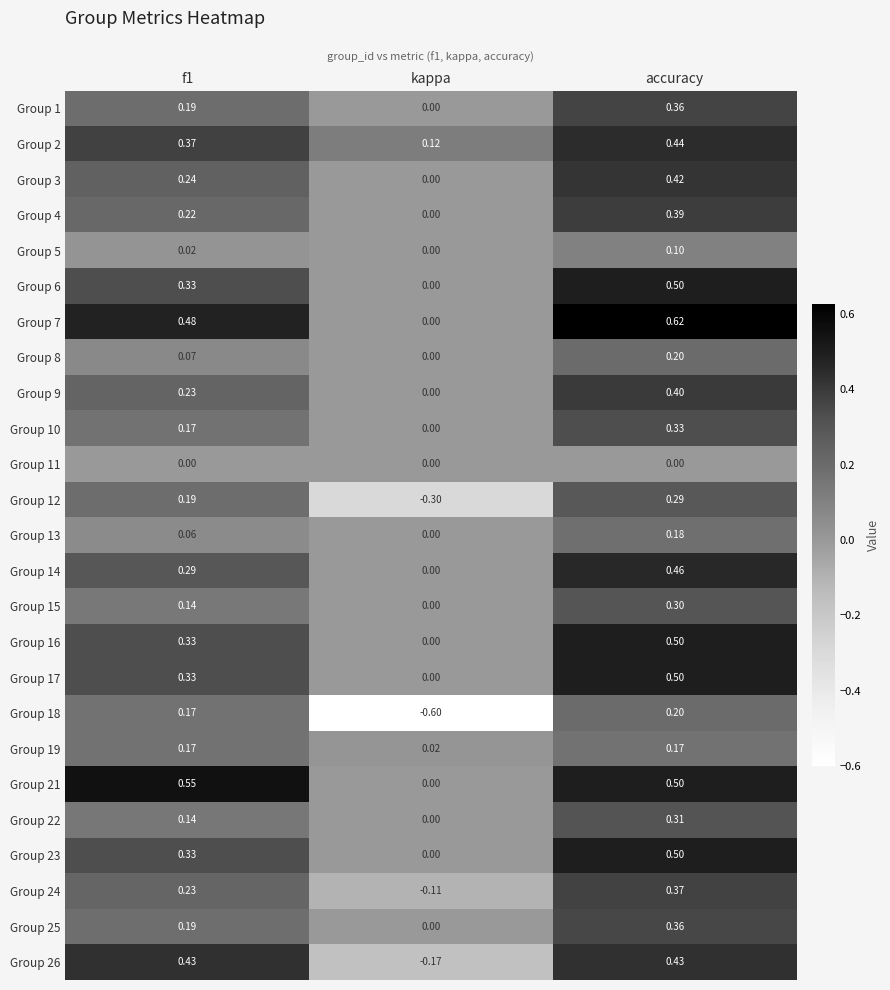

Is the value of Group 18 at kappa greater than the value of Group 9 at accuracy?

No